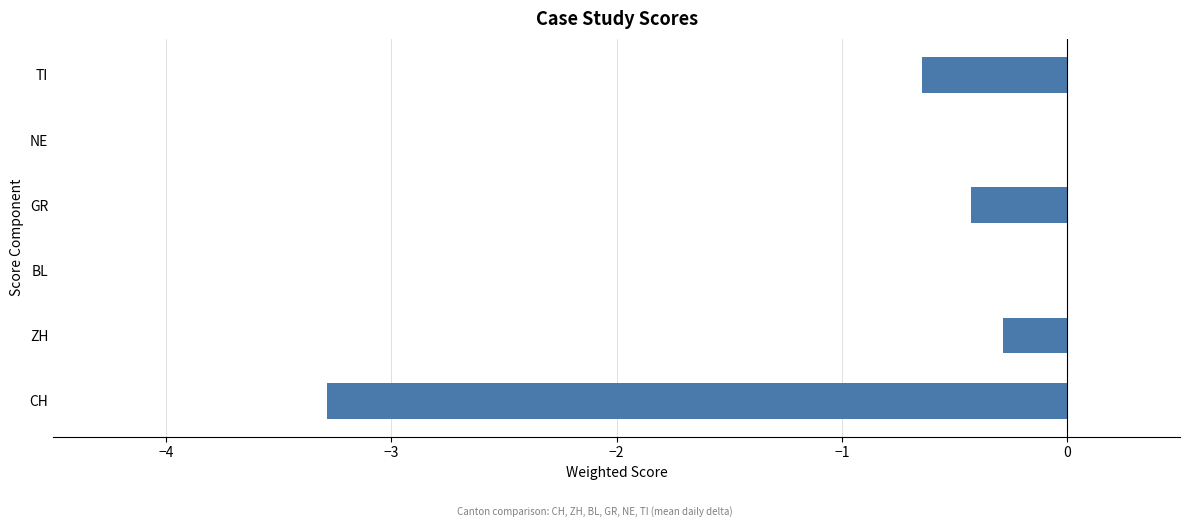

True or false: the data shows -1.5 at NE.

False